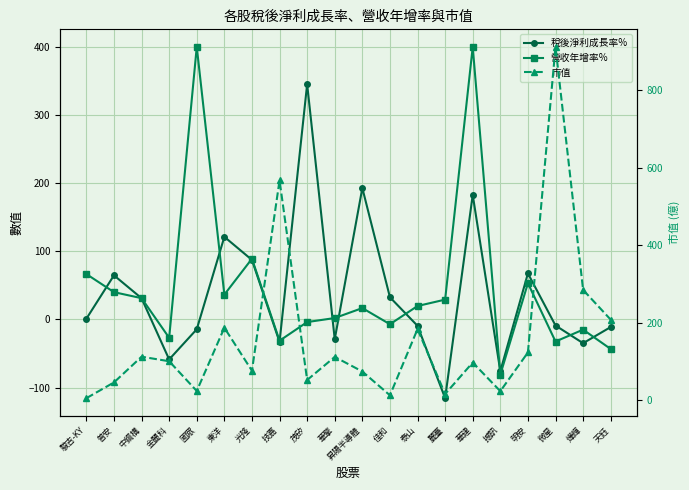

What is the average value of the 稅後淨利成長率% series?

36.8